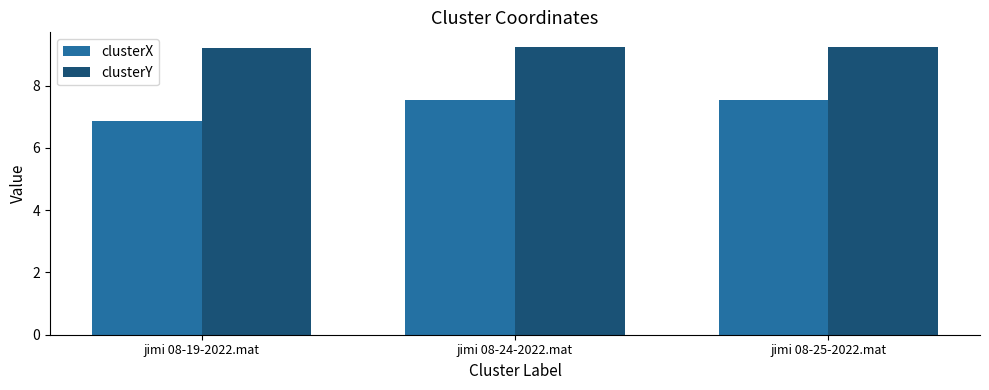

The clusterY series shows 4.3 at jimi 08-24-2022.mat. True or false?

False